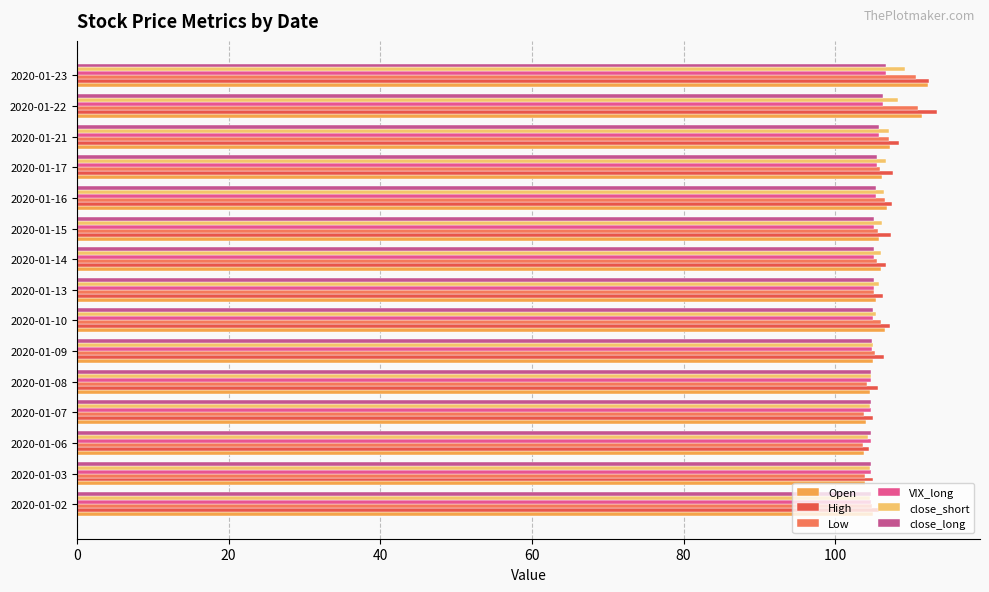

Count the number of data series in this chart.

6